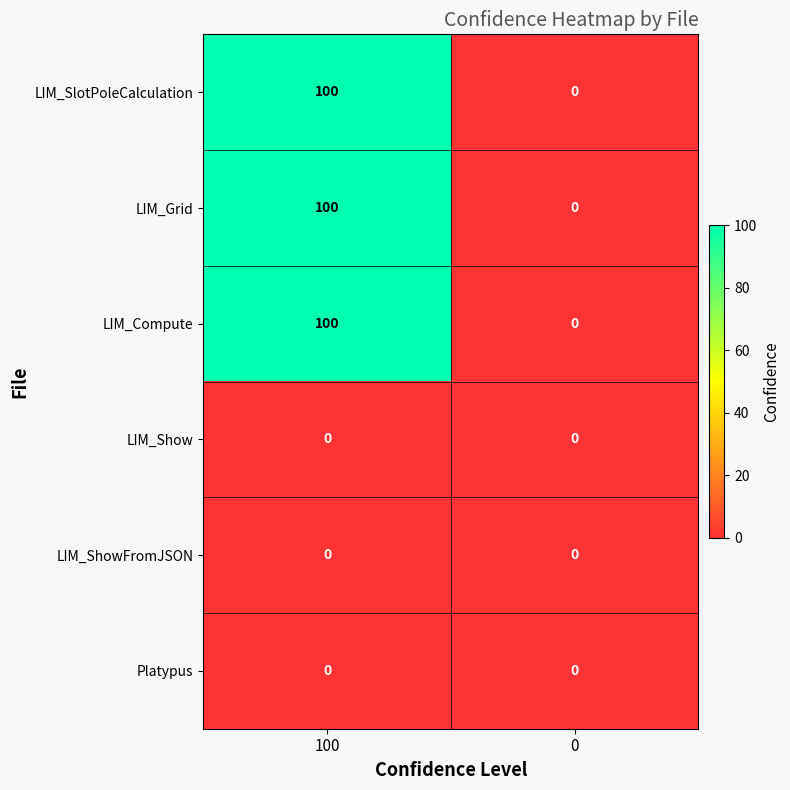

Reading left to right, transcribe all the data shown in this chart.

LIM_SlotPoleCalculation: 100	0
LIM_Grid: 100	0
LIM_Compute: 100	0
LIM_Show: 0	0
LIM_ShowFromJSON: 0	0
Platypus: 0	0